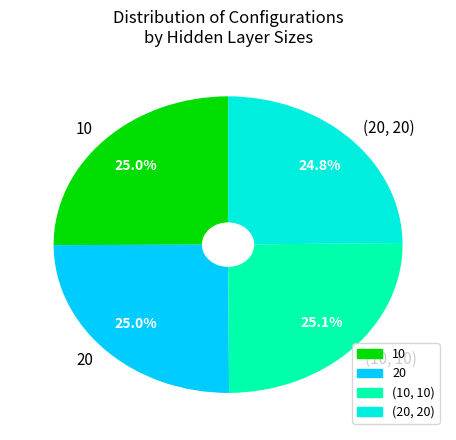

To the nearest percent, what is the difference between the largest and smallest slice percentages?

0%